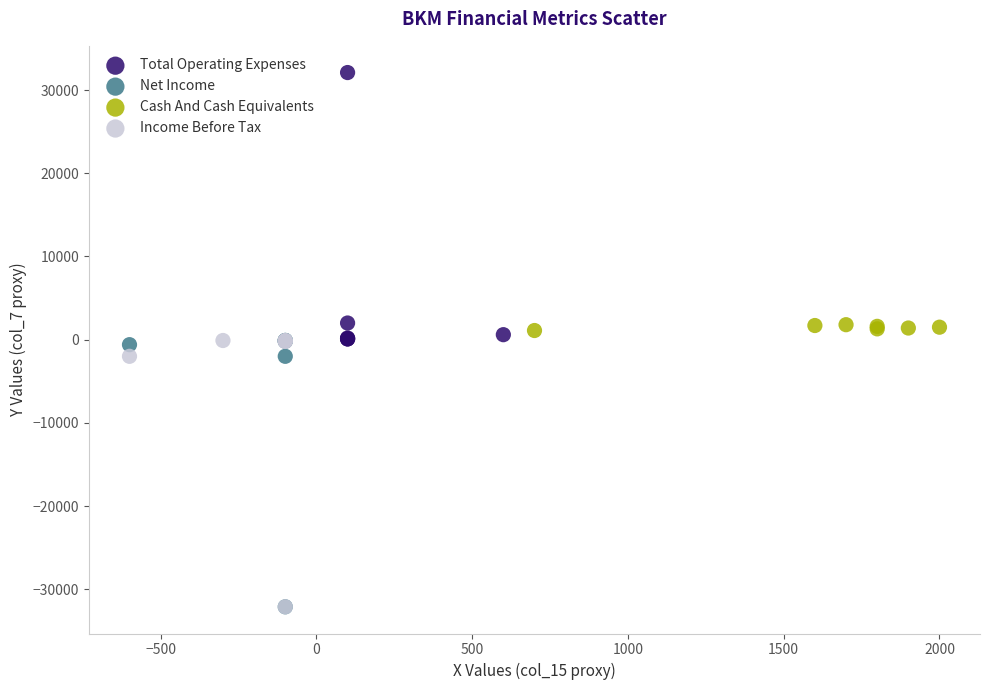

Which series reaches the maximum Y coordinate?

Total Operating Expenses